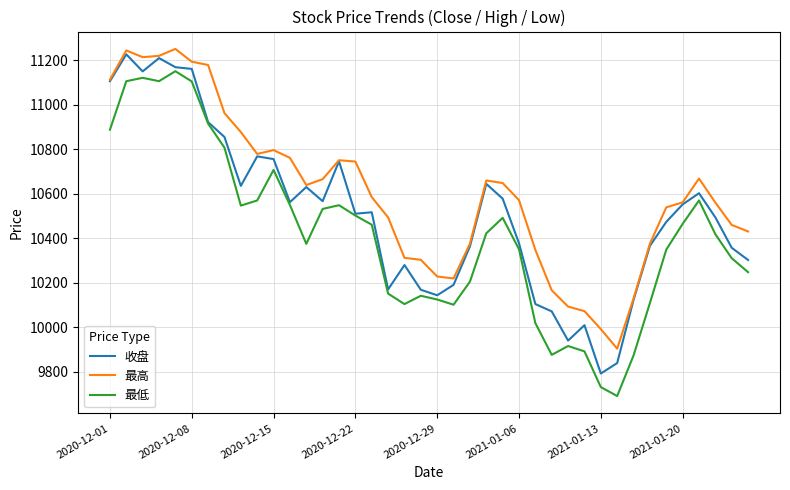

True or false: 最低 and 最高 intersect in this chart.

False